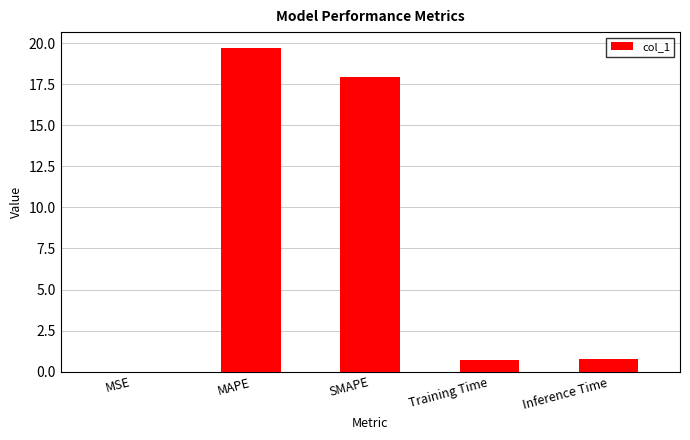

The chart shows a value of 0.7 at Training Time. True or false?

True